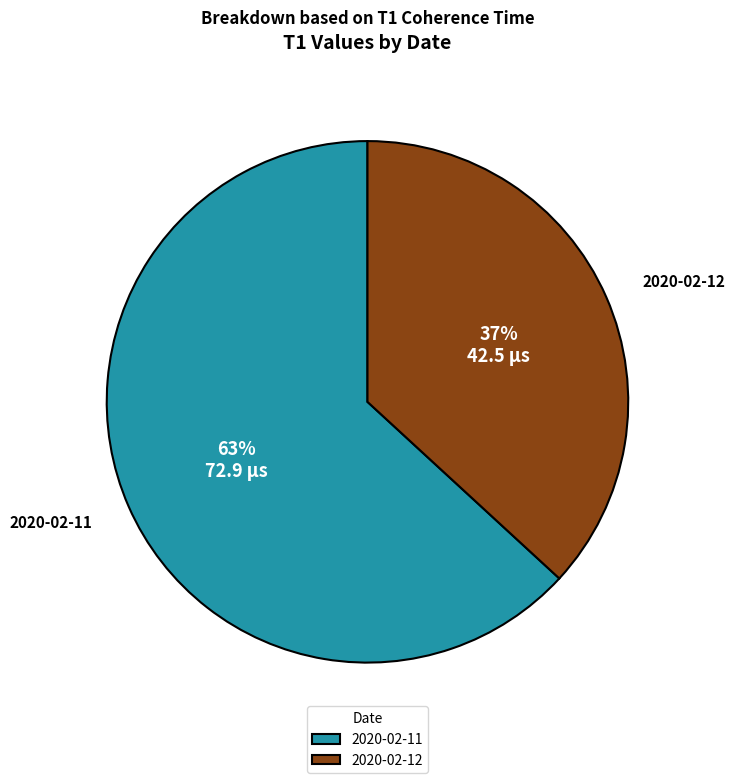

What is the largest slice in the pie chart?

2020-02-11